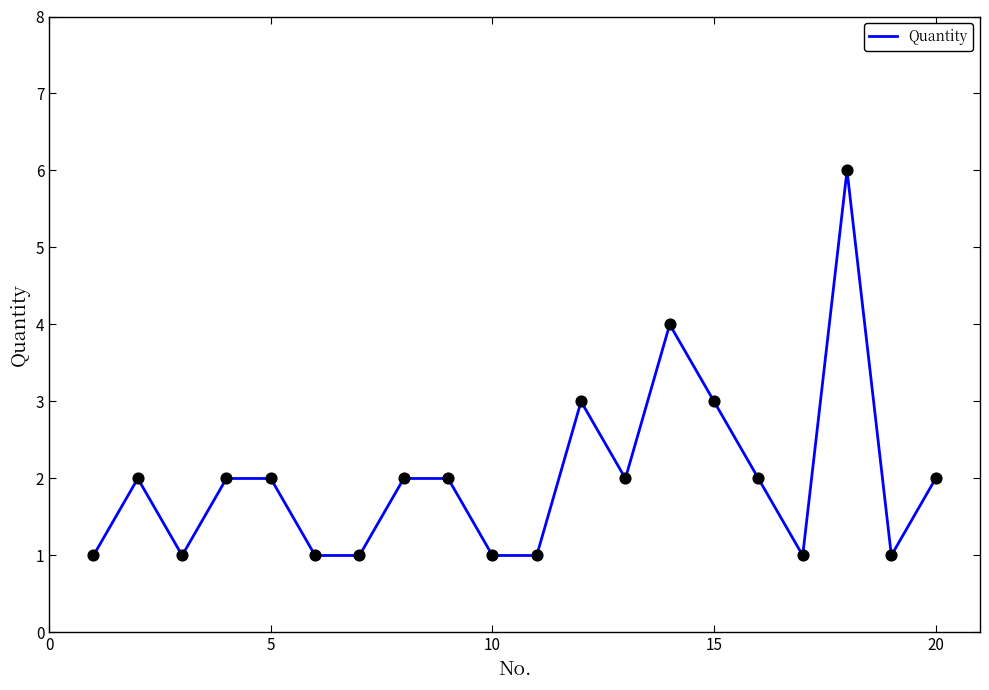

What is the difference between the maximum and minimum values?

5